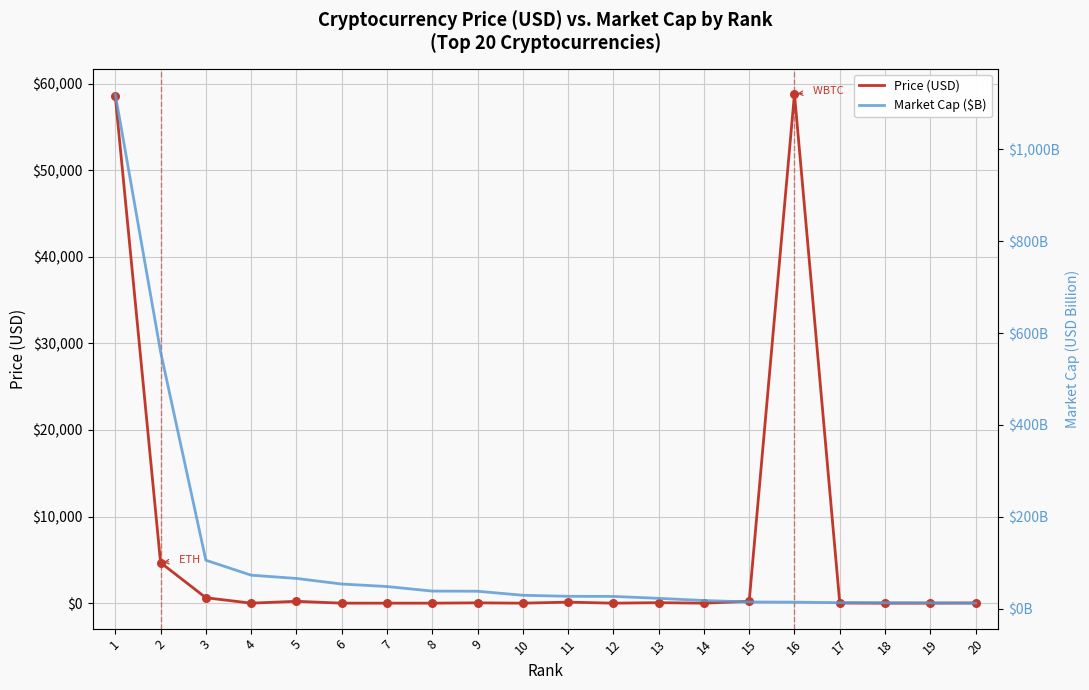

What is the total value across all series at 4?

74.3